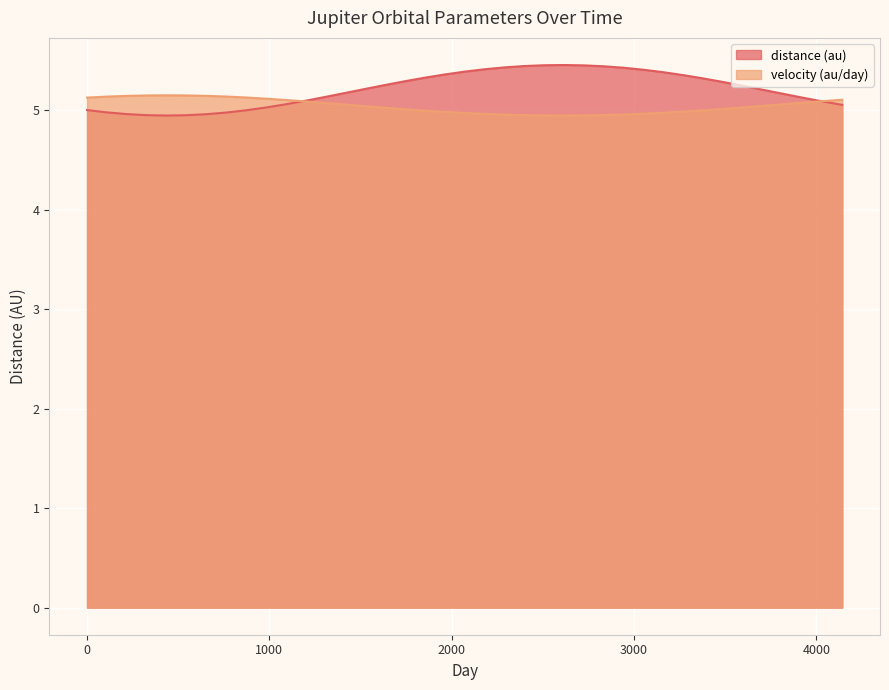

At how many categories does at least one series exceed 5?

39